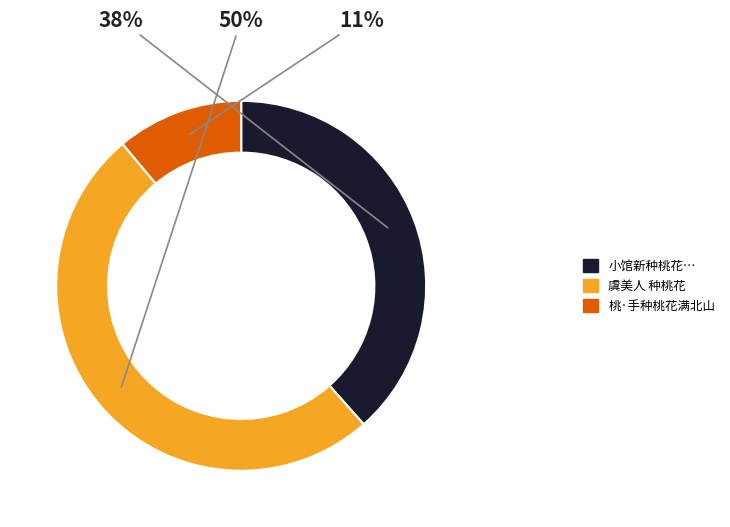

To the nearest percent, what is the difference between the largest and smallest slice percentages?

39%